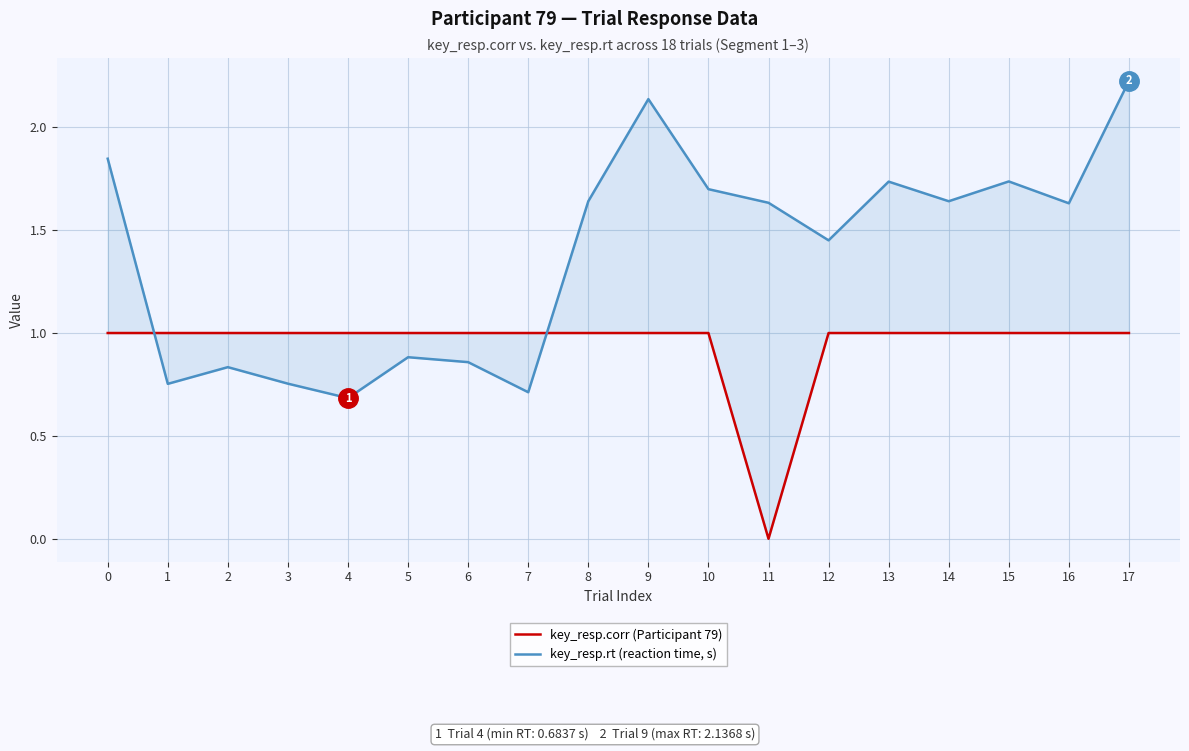

How many data points in key_resp.corr (Participant 79) are less than 1?

1